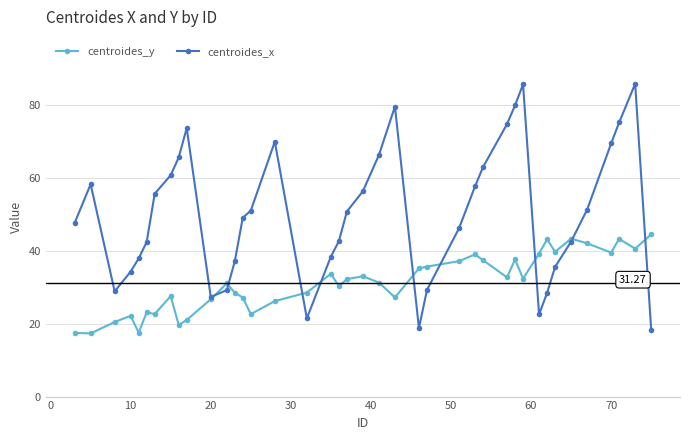

How many categories are shown in the chart?

40